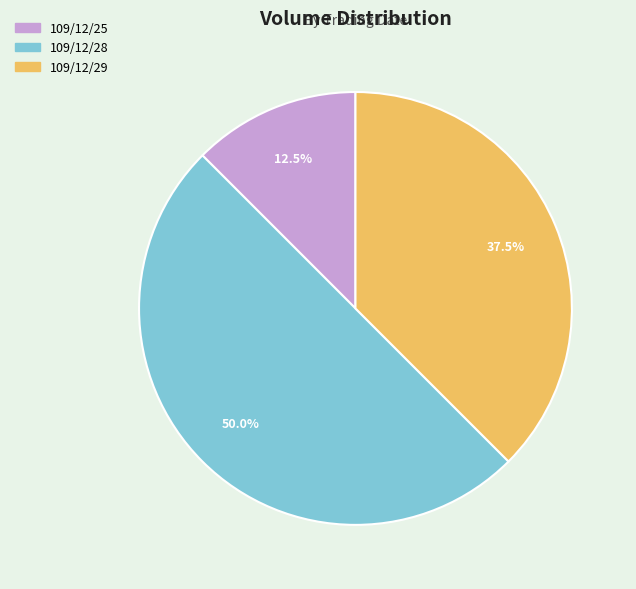

Which category has the biggest portion of the pie?

109/12/28